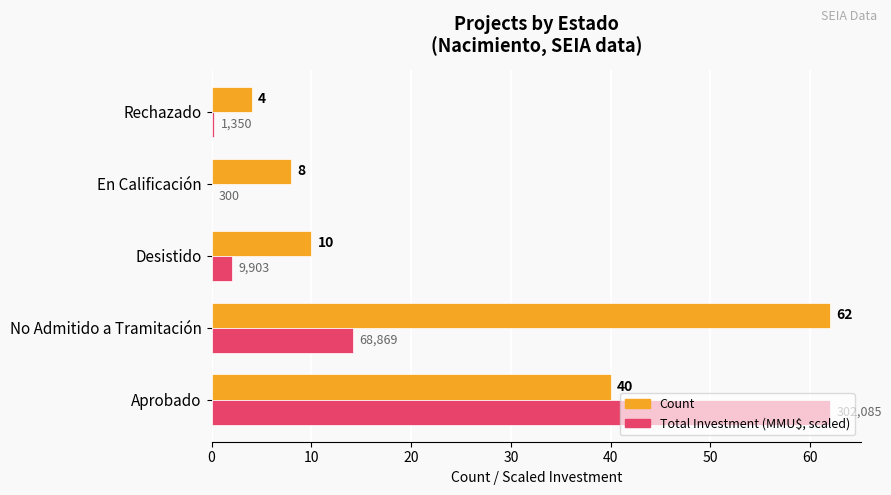

How many distinct data groups are displayed?

2